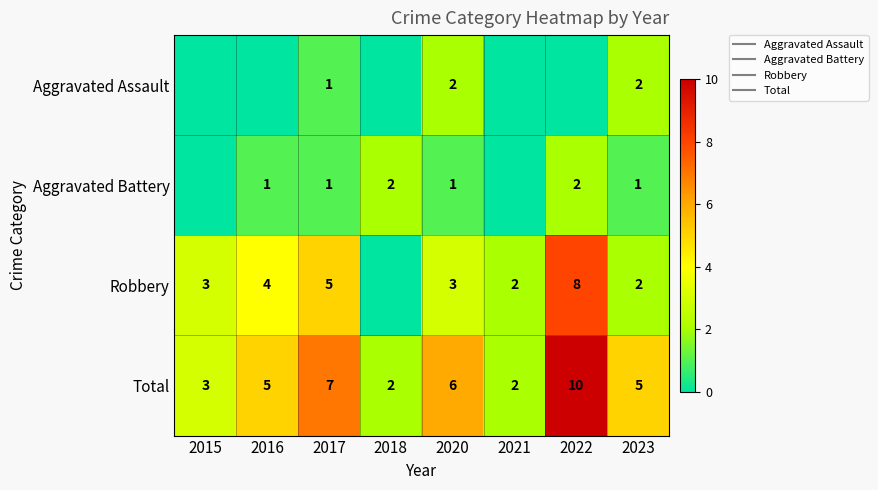

The value of Aggravated Assault at 2018 is 1. True or false?

False